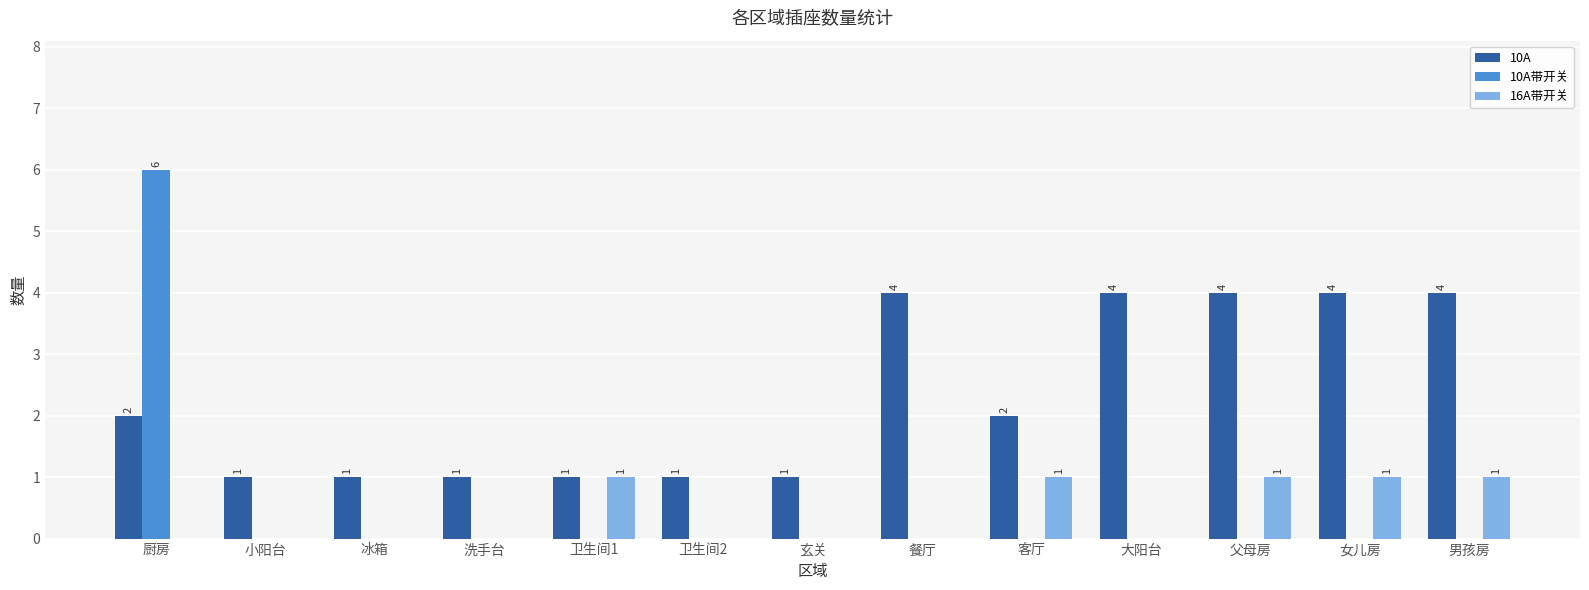

Reading right to left, list all the values displayed in this chart.

10A: 4	4	4	4	2	4	1	1	1	1	1	1	2
10A带开关: 0	0	0	0	0	0	0	0	0	0	0	0	6
16A带开关: 1	1	1	0	1	0	0	0	1	0	0	0	0